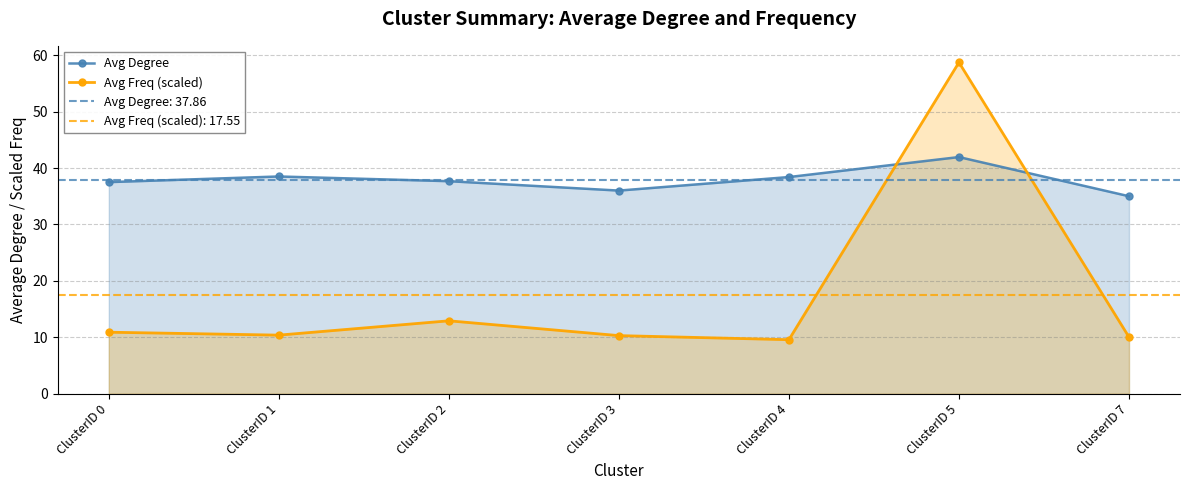

Where is Avg Freq (scaled) nearest to the value 34?

ClusterID 2